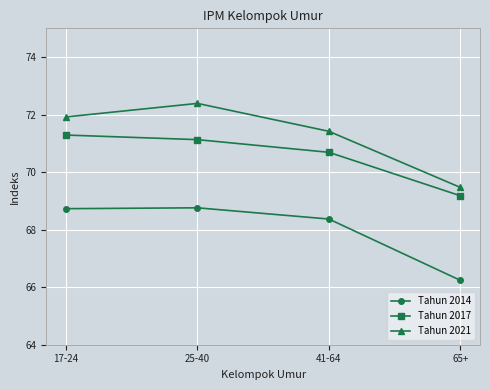

What is the difference between the maximum and minimum values in the Tahun 2021 series?

2.9